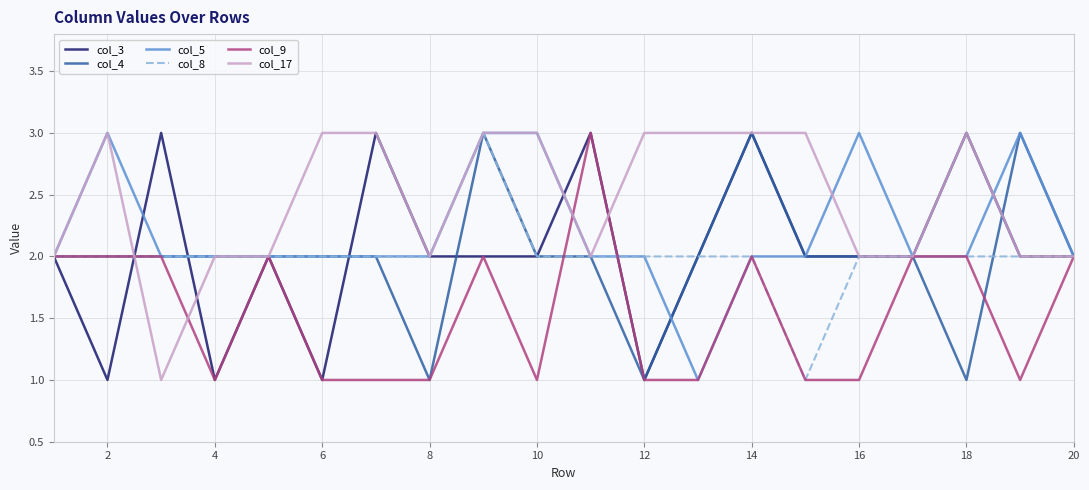

Reading left to right, transcribe all the data shown in this chart.

col_3: 2	1	3	1	2	1	3	2	2	2	3	1	2	3	2	2	2	3	2	2
col_4: 2	2	2	2	2	2	2	1	3	2	2	1	2	3	2	2	2	1	3	2
col_5: 2	3	2	2	2	2	2	2	3	3	2	2	1	2	2	3	2	2	3	2
col_8: 2	2	2	2	2	2	2	2	3	2	2	2	2	2	1	2	2	2	2	2
col_9: 2	2	2	1	2	1	1	1	2	1	3	1	1	2	1	1	2	2	1	2
col_17: 2	3	1	2	2	3	3	2	3	3	2	3	3	3	3	2	2	3	2	2